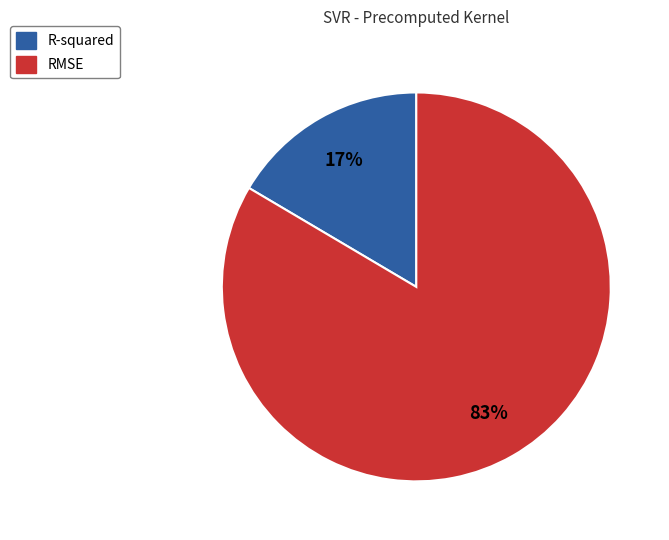

Rank the categories by value from highest to lowest.

RMSE, R-squared